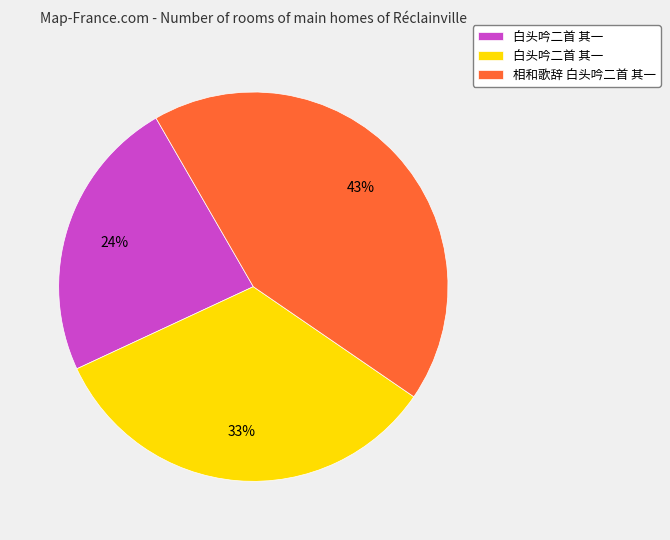

Is there a majority slice in this chart?

No